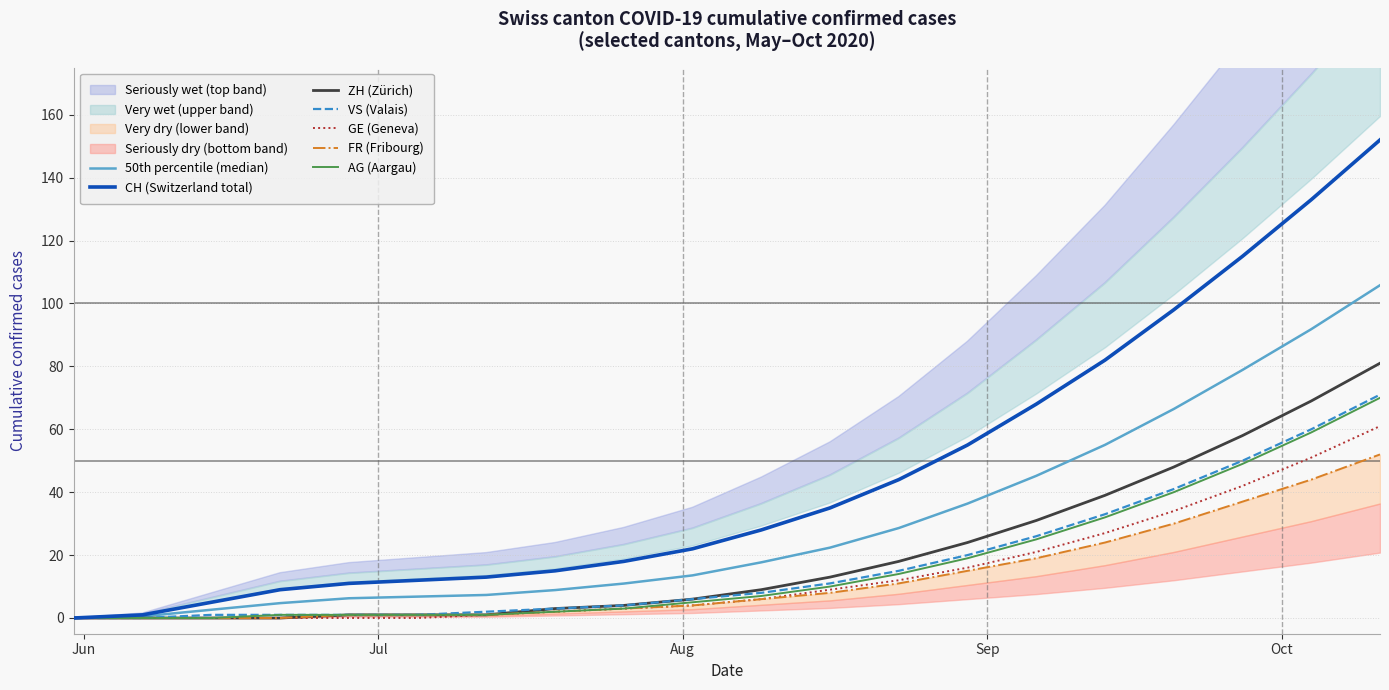

Reading left to right, extract all data points from this chart.

CH: 0	1	5	9	11	12	13	15	18	22	28	35	44	55	68	82	98	115	133	152
ZH: 0	0	0	0	1	1	1	3	4	6	9	13	18	24	31	39	48	58	69	81
GE: 0	0	0	0	0	0	1	2	3	4	6	9	12	16	21	27	34	42	51	61
VS: 0	0	1	1	1	1	2	3	4	6	8	11	15	20	26	33	41	50	60	71
FR: 0	0	0	0	1	1	1	2	3	4	6	8	11	15	19	24	30	37	44	52
AG: 0	0	0	1	1	1	1	2	3	5	7	10	14	19	25	32	40	49	59	70